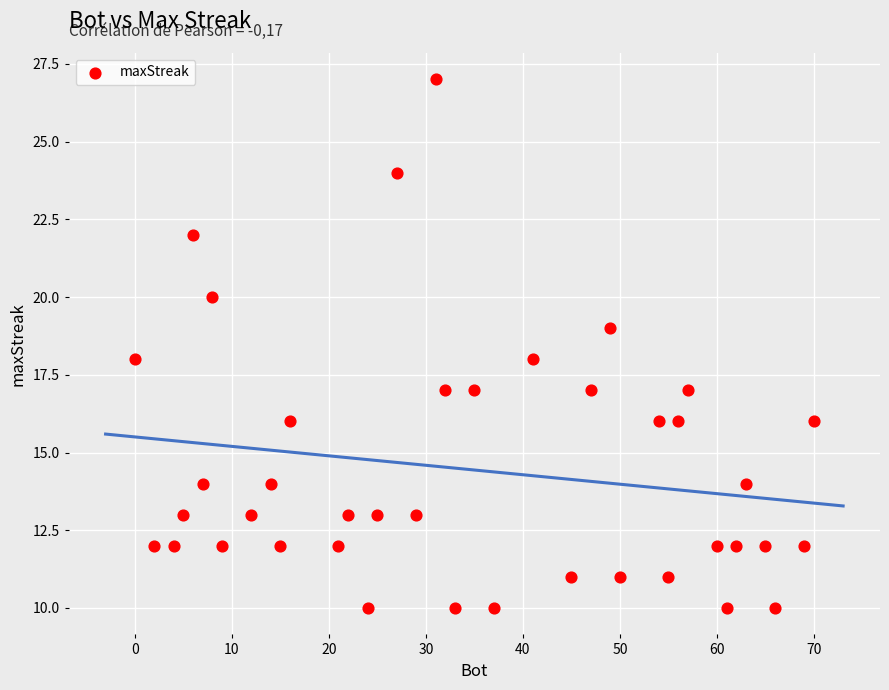

What is the range of X values (max minus min)?

70